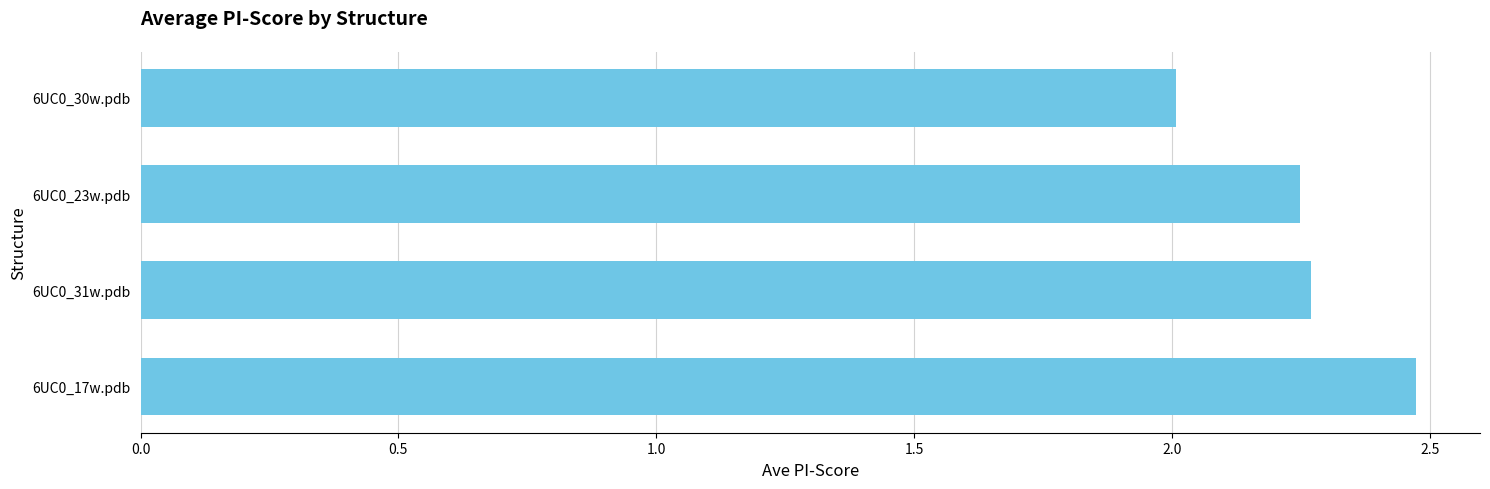

The value at 6UC0_17w.pdb is 0.7. True or false?

False